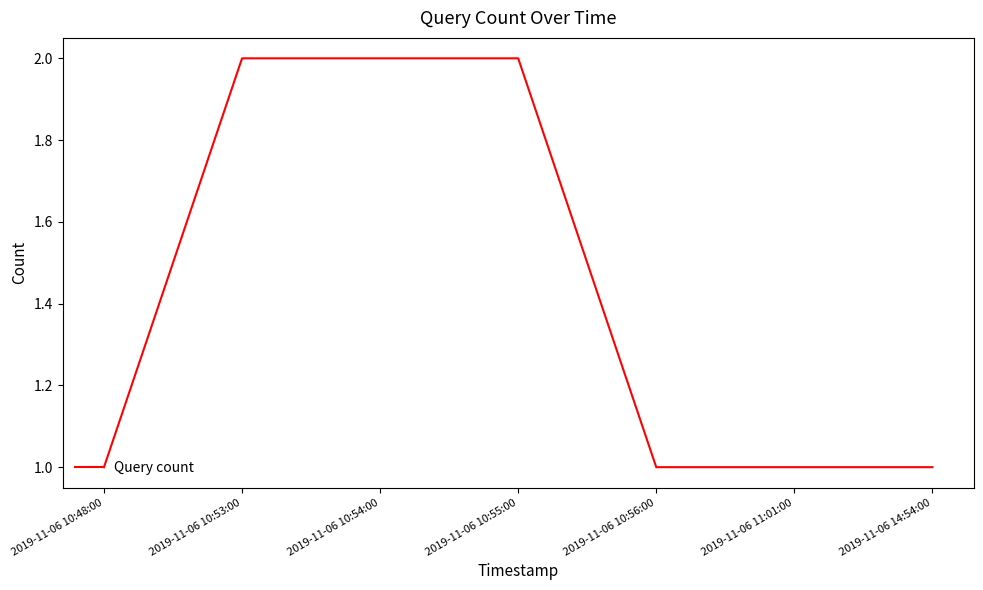

What is the sum of all values?

10